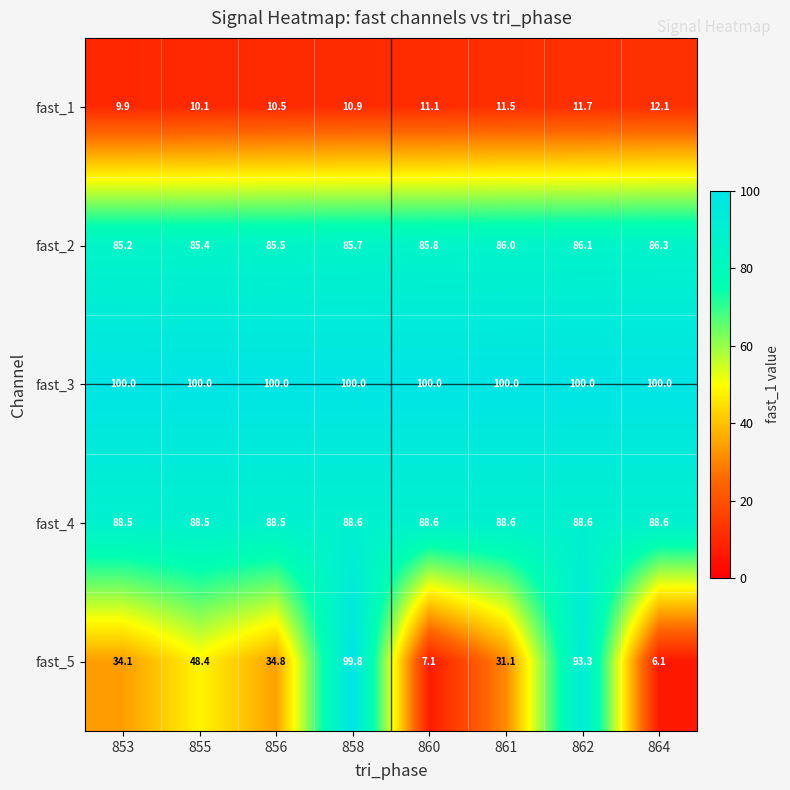

What is the spread (max minus min) of values at 858?

89.1